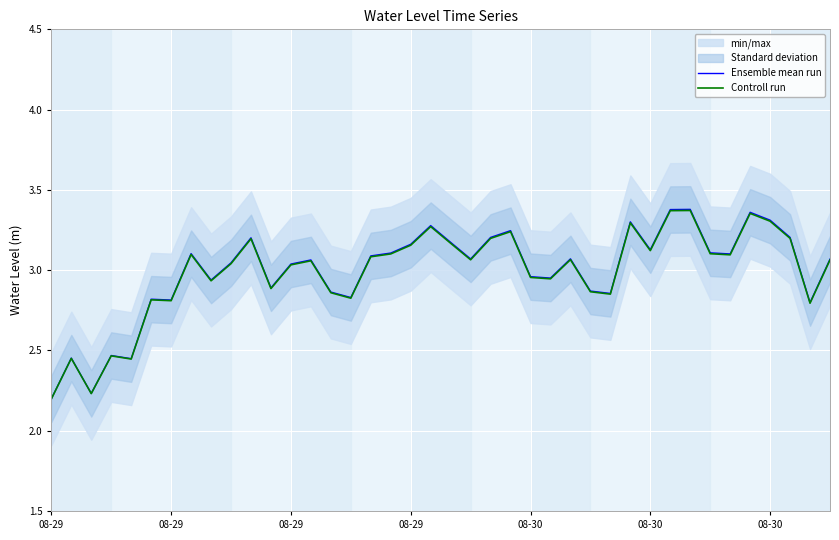

What is the sum of all Ensemble mean run values?

119.6